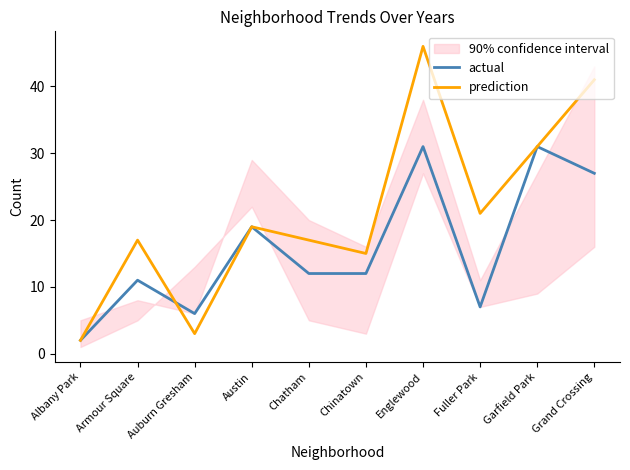

The actual series shows 2 at Auburn Gresham. True or false?

False